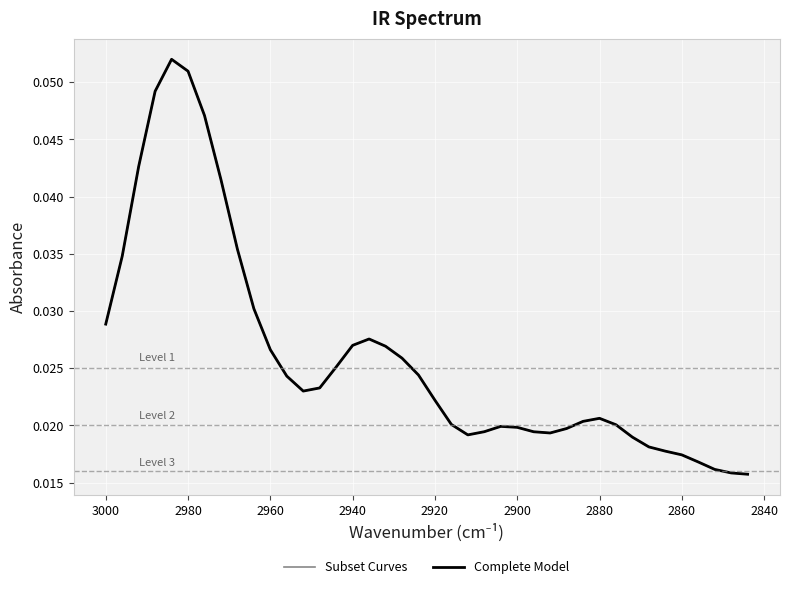

True or false: Complete Model and Subset Curves intersect in this chart.

False